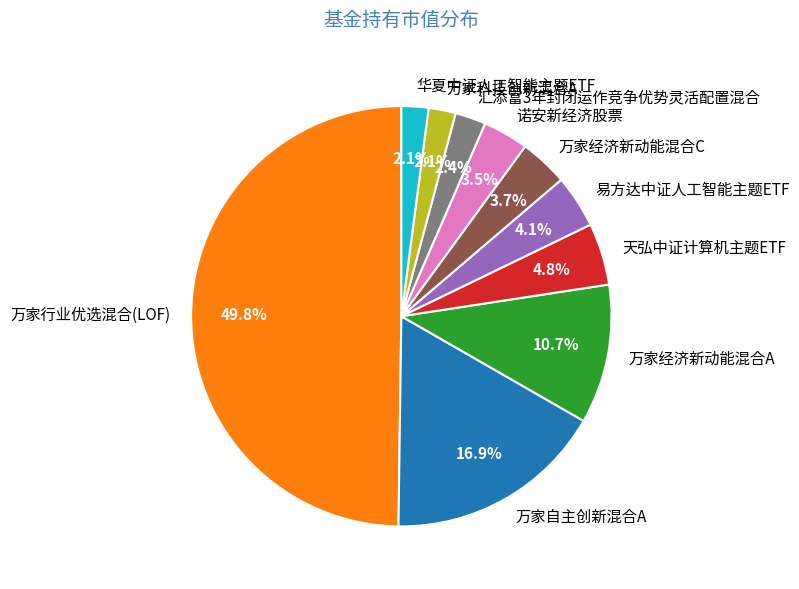

Combined, what portion of the pie is 汇添富3年封闭运作竞争优势灵活配置混合 and 万家经济新动能混合A?

13.1%